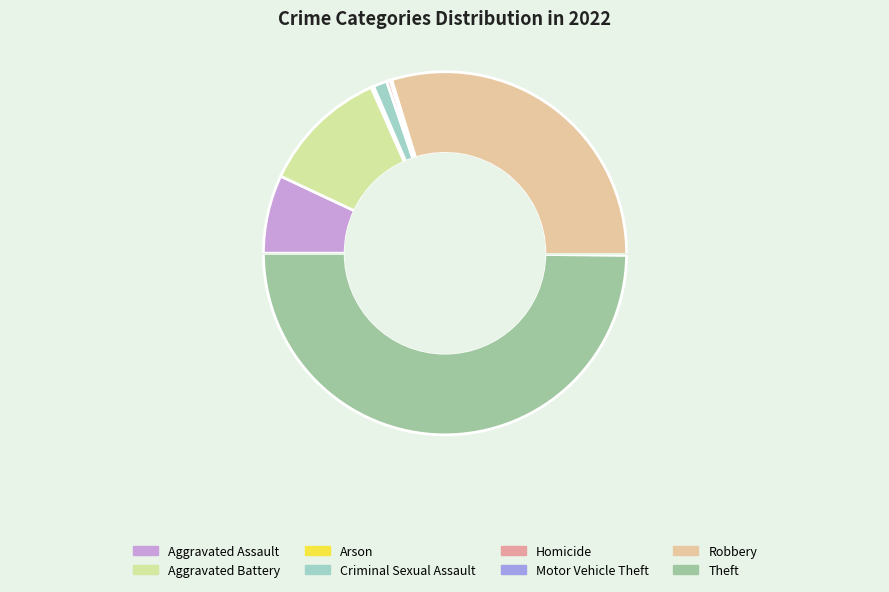

Which category has the smallest portion of the pie?

Motor Vehicle Theft